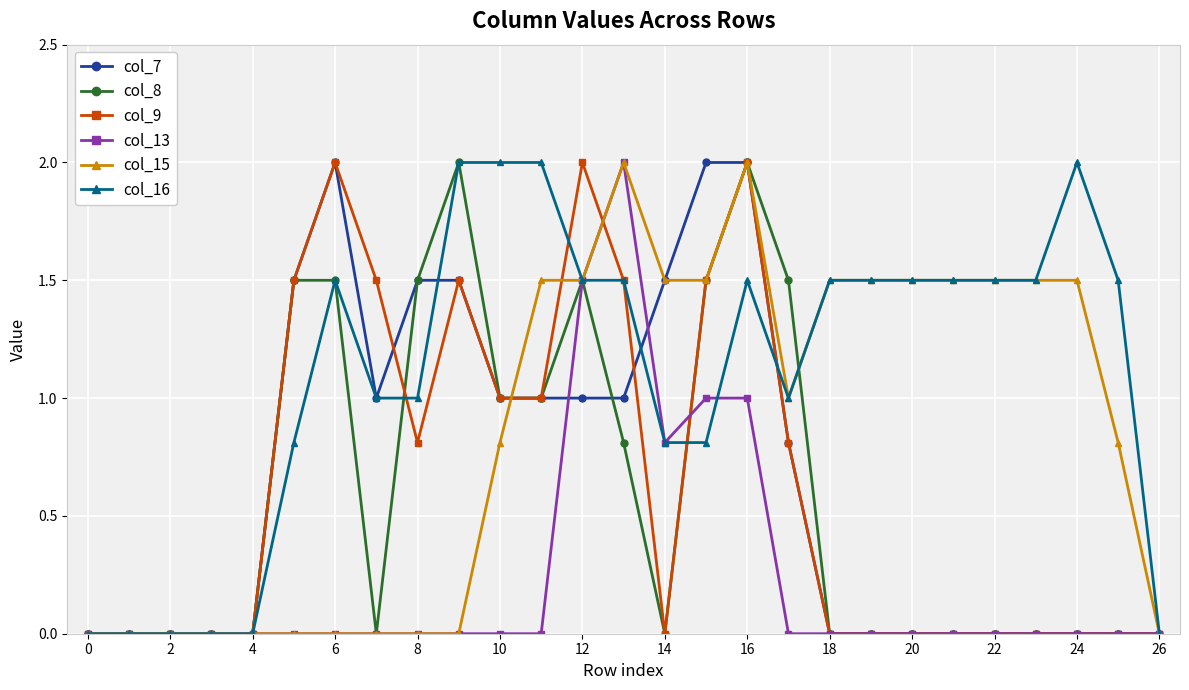

What is the maximum value for col_9?

2.0